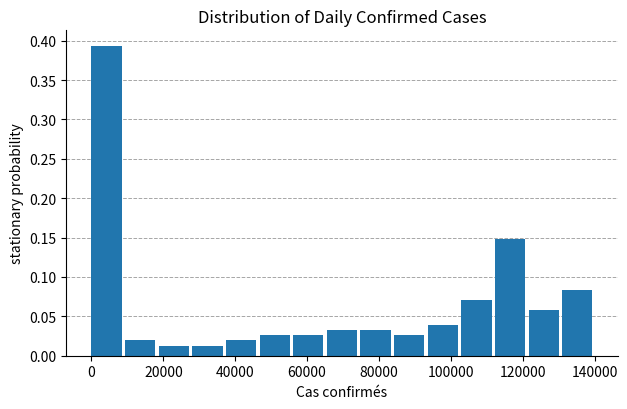

Which range on the x-axis has the tallest bar?

0 to 10000